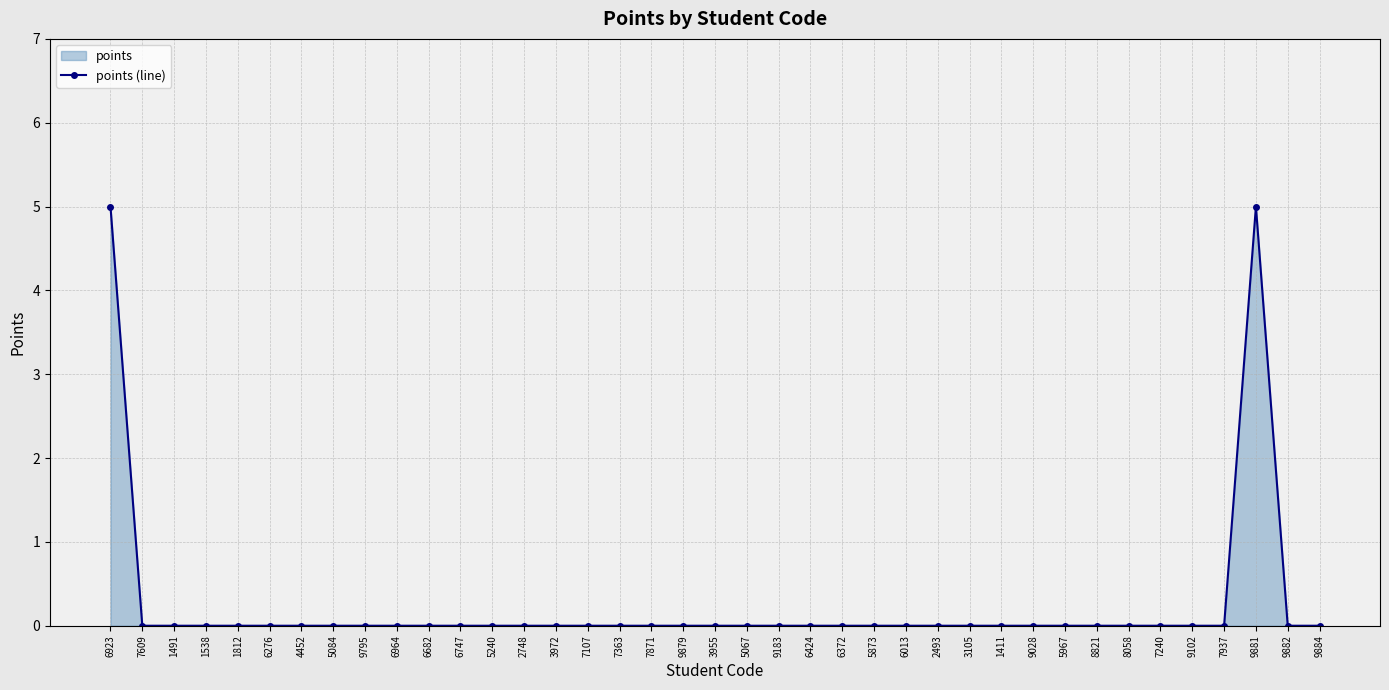

What is the greatest value displayed?

5